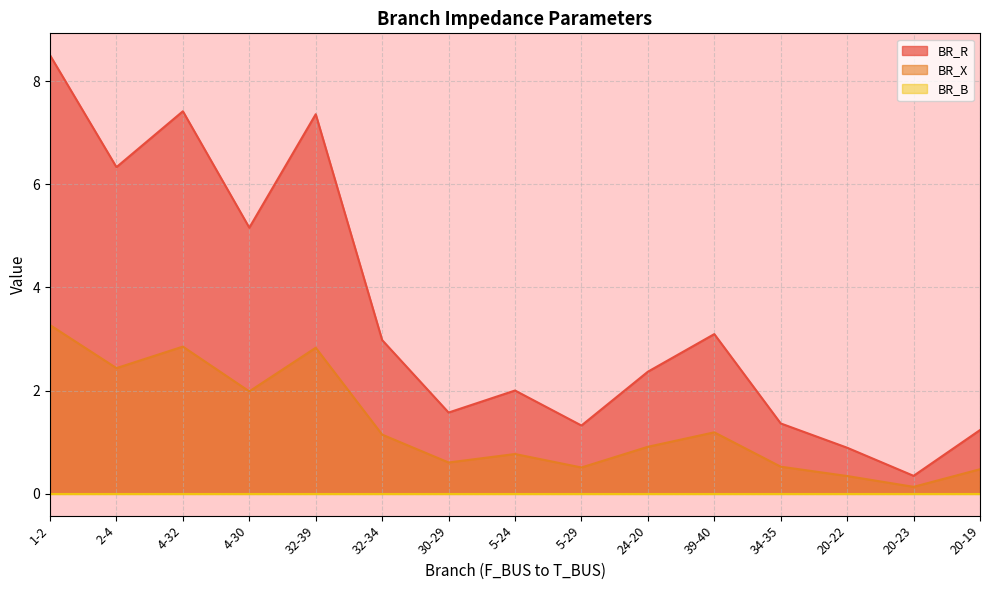

True or false: BR_X and BR_R cross at least once.

False